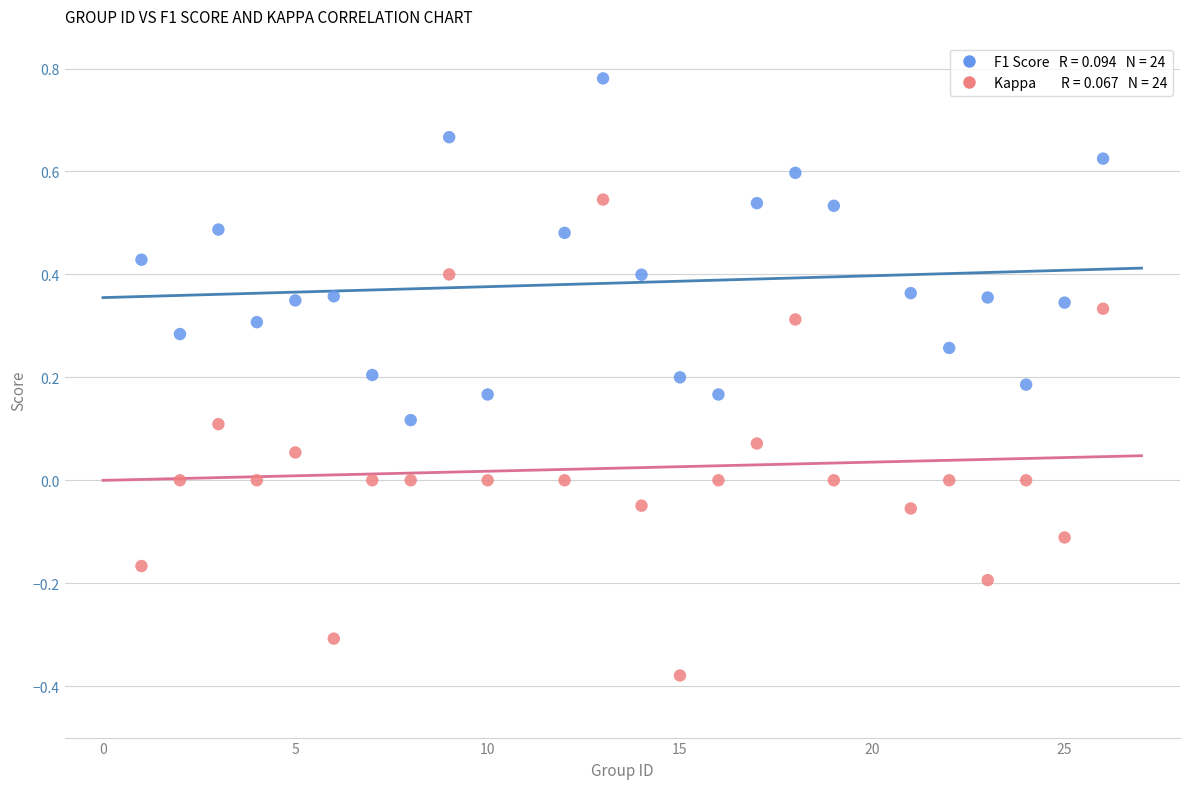

Across all data points, what is the range of X values (max minus min)?

25.0